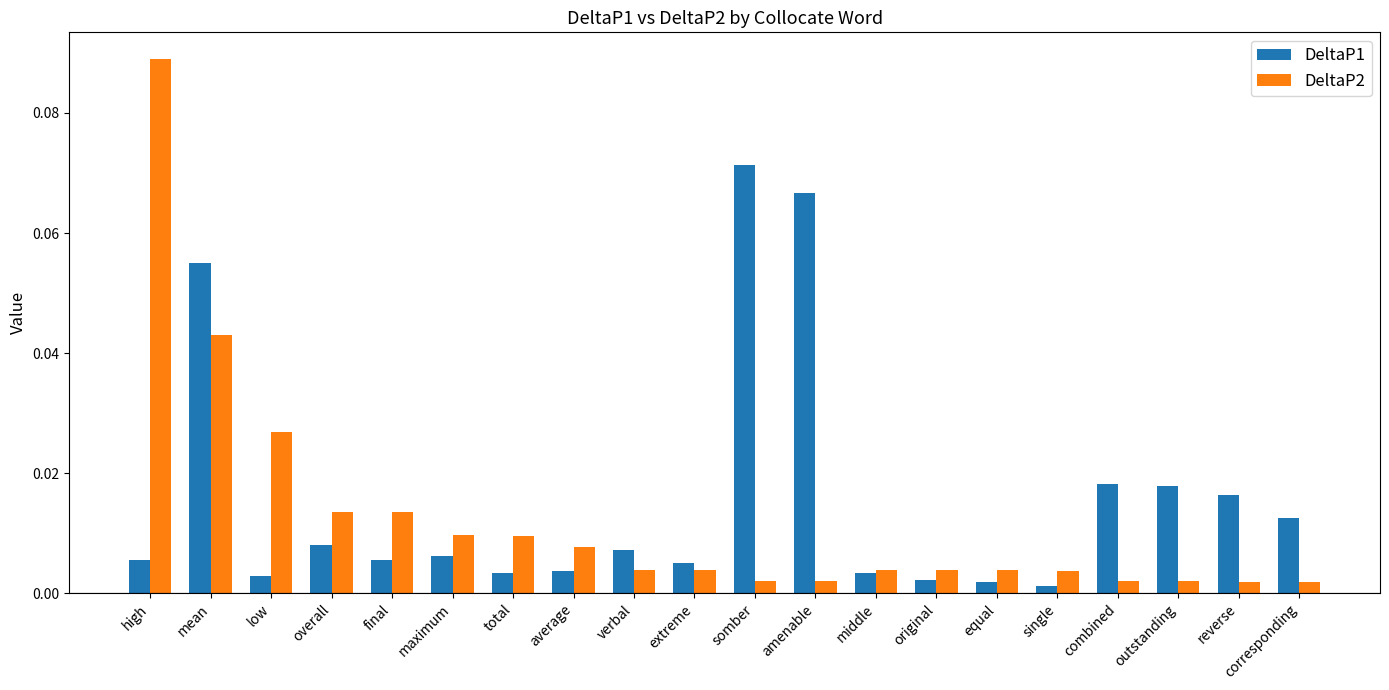

Which category has the highest value in the DeltaP1 series?

somber